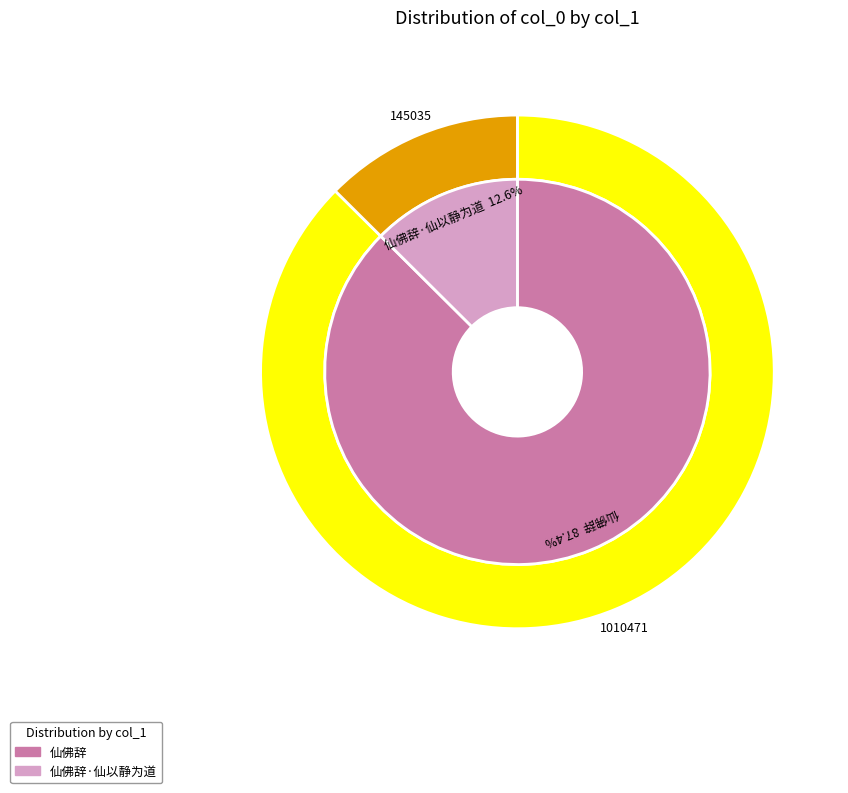

Which category accounts for the majority?

仙佛辞